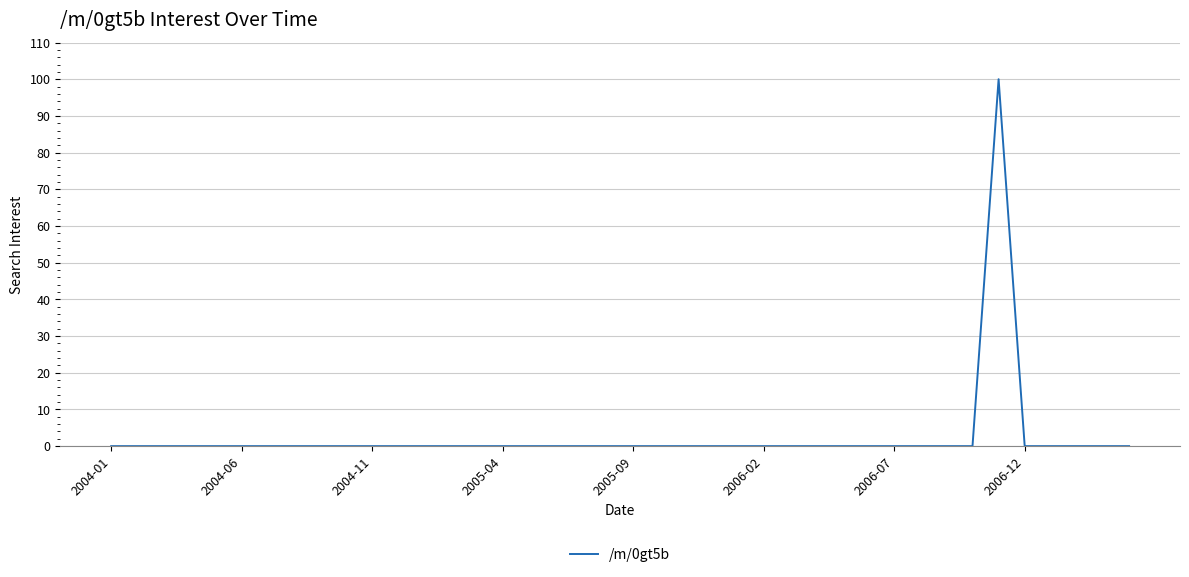

What is the difference between the maximum and minimum values?

100